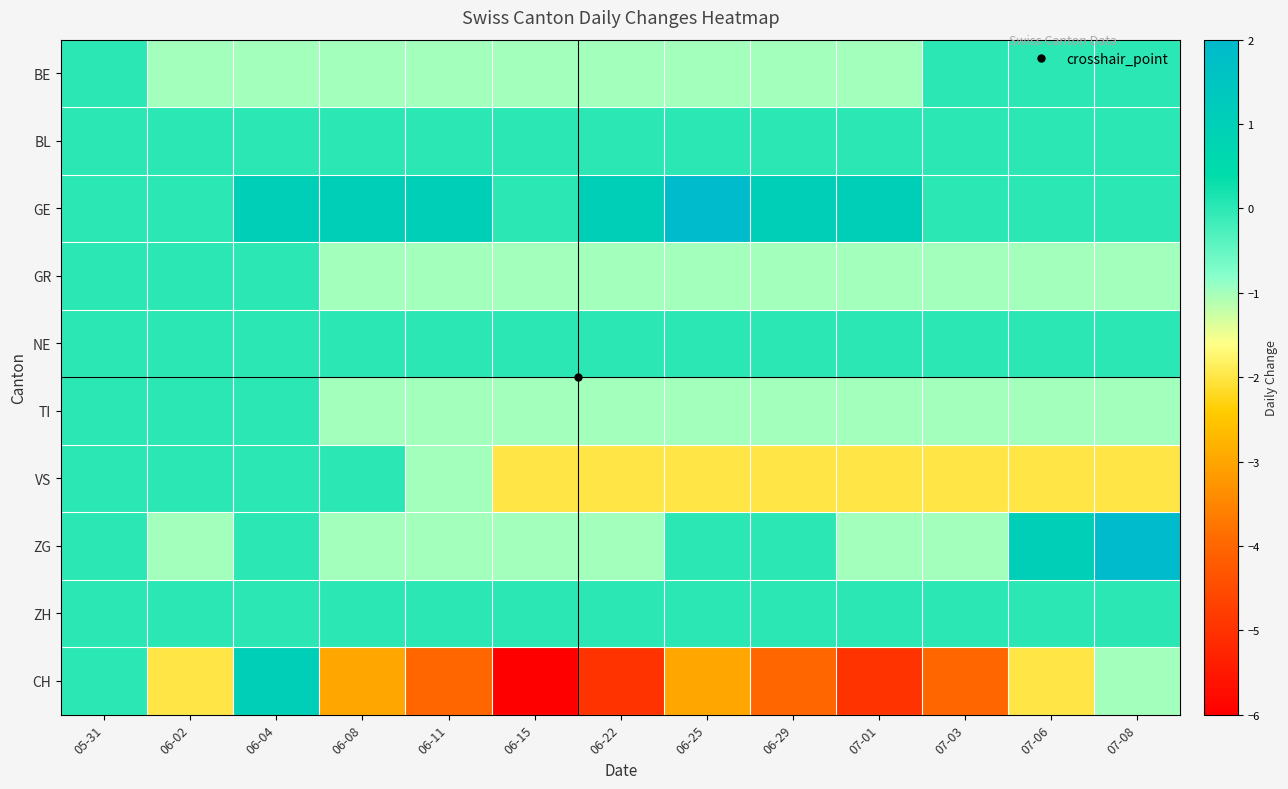

What is the total value across all series at 06-11?

-8